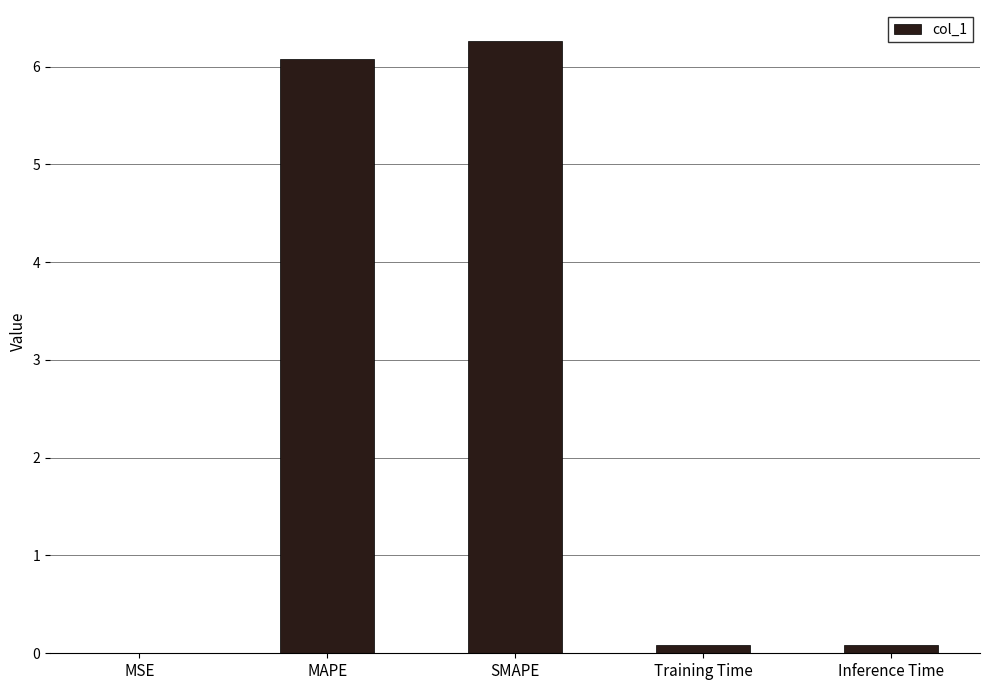

What is the sum of the values at Inference Time and MSE?

0.1